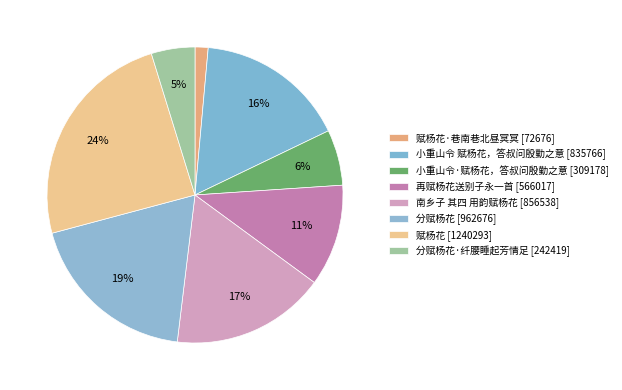

How many slices are in this pie chart?

8